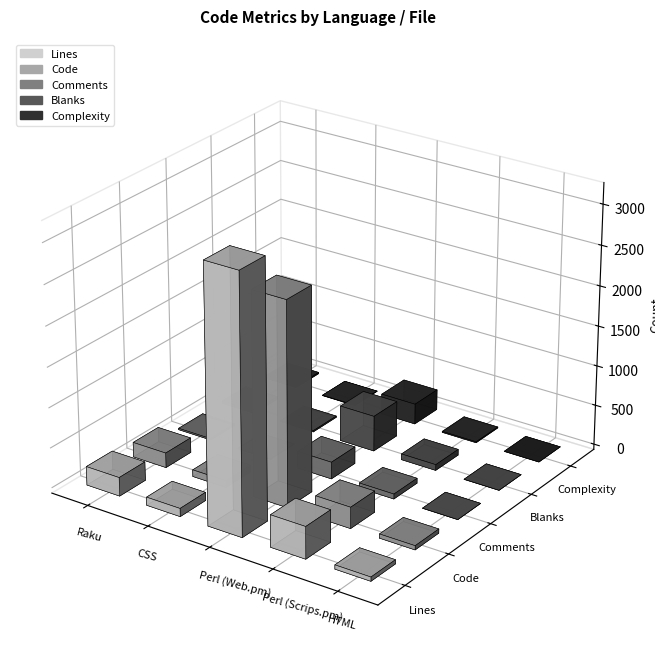

At which category is the sum across all series the highest?

Perl (Web.pm)